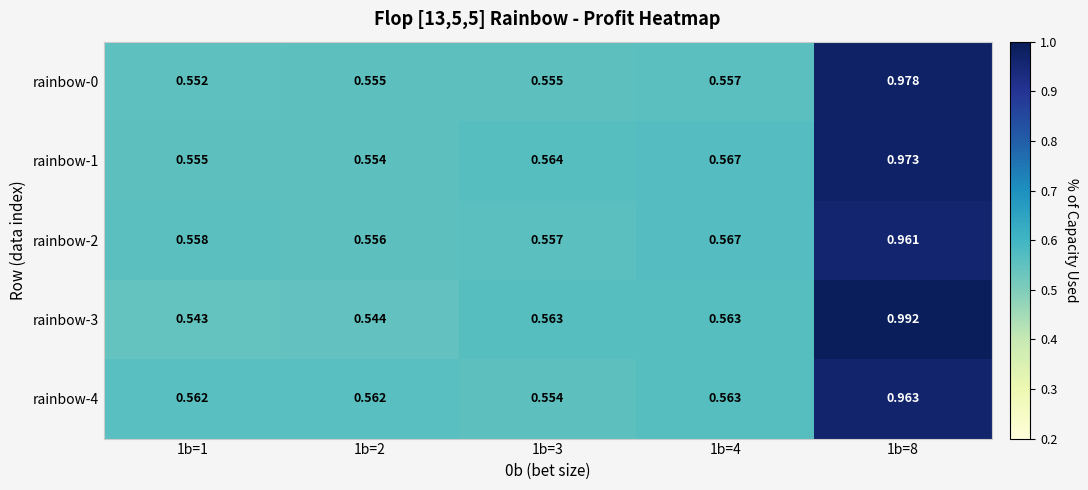

Is the value of rainbow-1 at 1b=1 greater than the value of rainbow-4 at 1b=4?

No